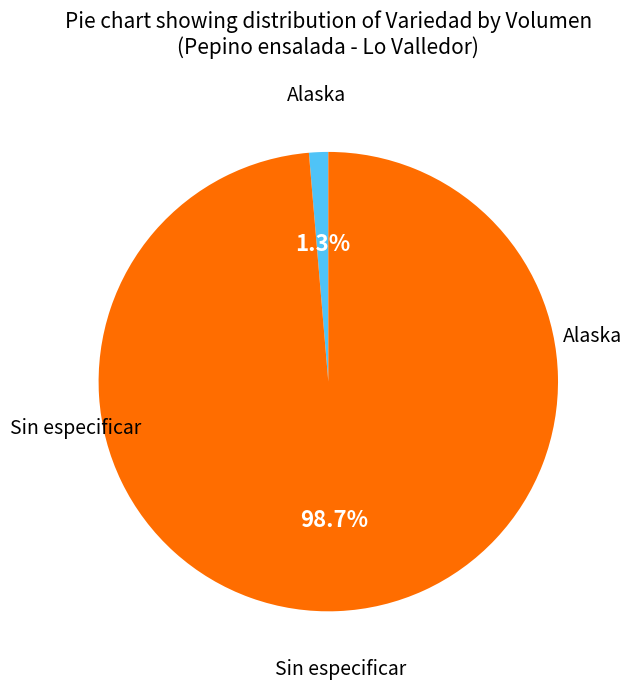

Which slice is the smallest?

Alaska